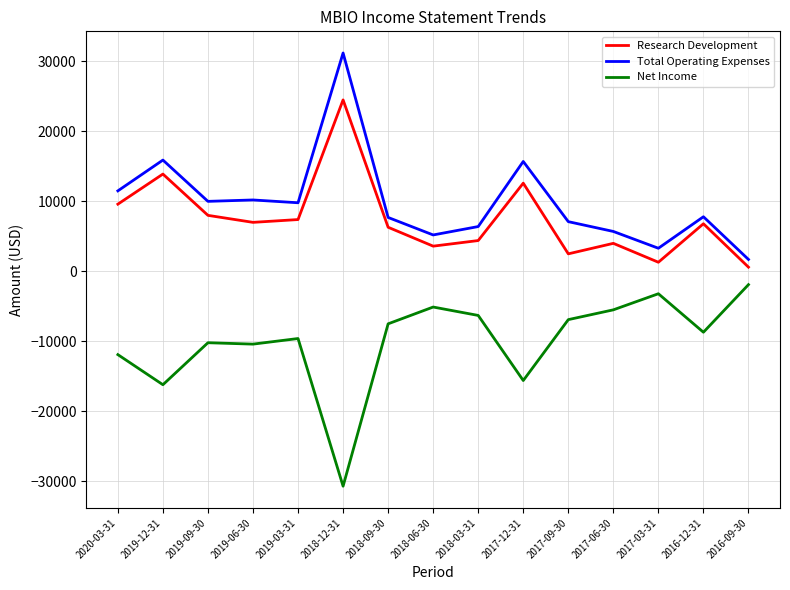

How many categories are shown in the chart?

15